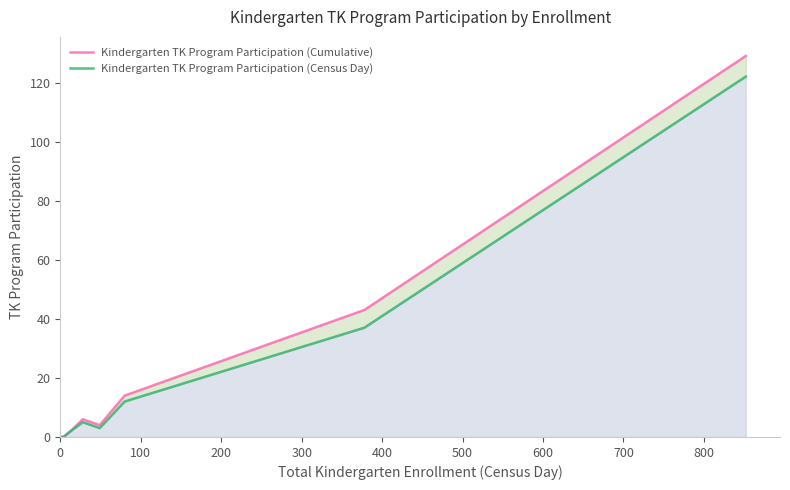

True or false: Kindergarten TK Program Participation (Cumulative) and Kindergarten TK Program Participation (Census Day) cross at least once.

False